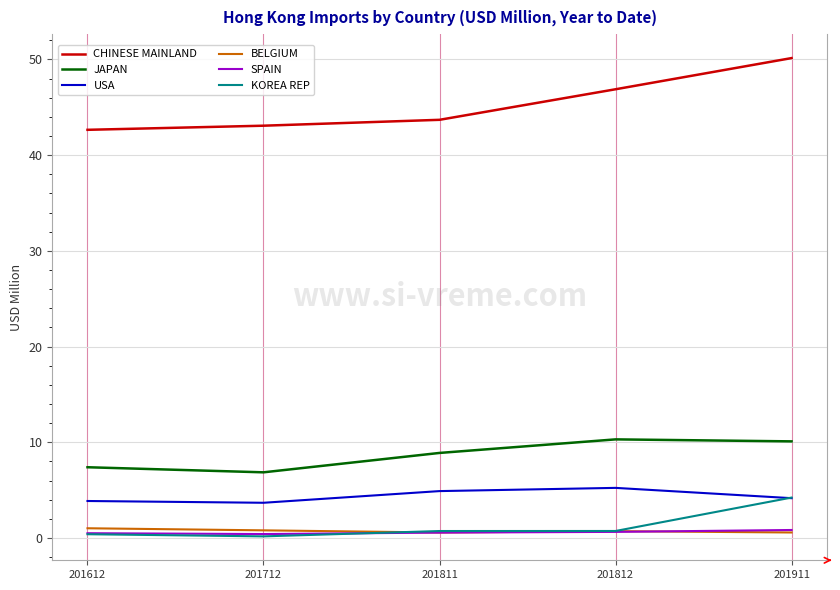

What value does the CHINESE MAINLAND series have at 201812?

46.9